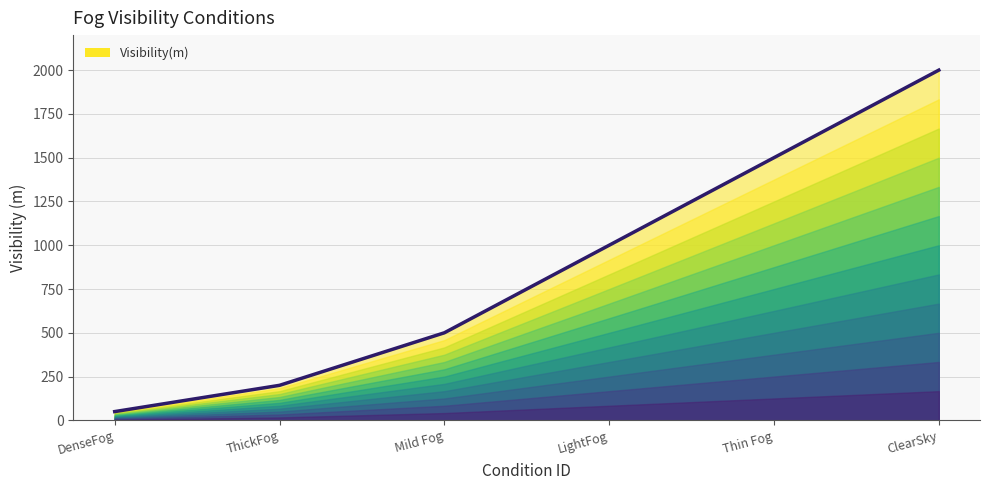

Reading right to left, list all the values displayed in this chart.

ClearSky=2000	Thin Fog=1500	LightFog=1000	Mild Fog=500	ThickFog=200	DenseFog=50